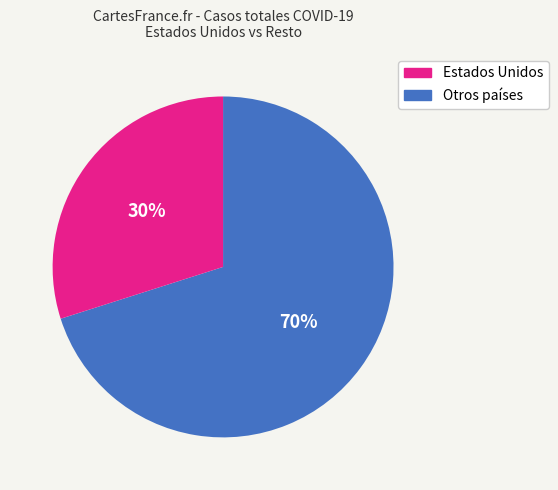

To the nearest percent, what is the difference between the largest and smallest slice percentages?

40%